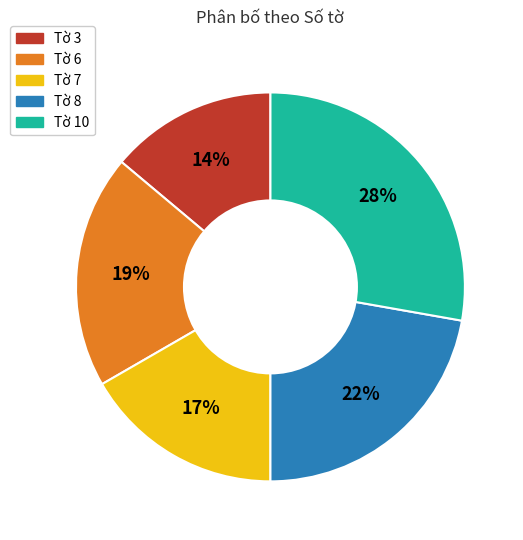

How many segments does this pie chart have?

5